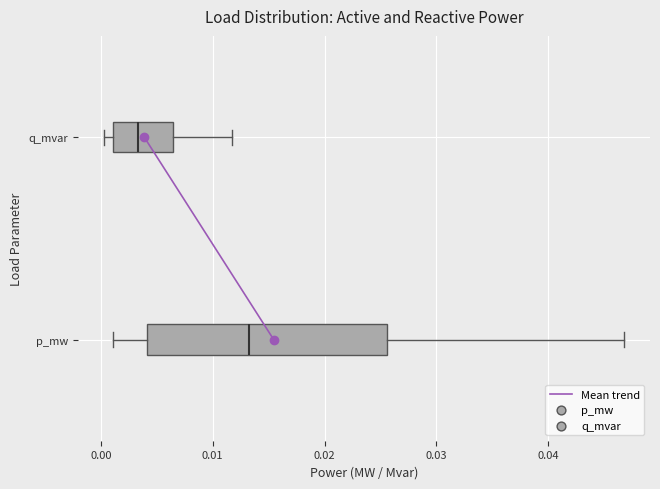

Reading bottom to top, read every box against the x-axis: the position of its median line, the range the box covers, and the ends of its whiskers. The values are not printed on the chart, so give them approximately, as read against the axis.

p_mw: median 0.013, box 0.004 to 0.026, whiskers 0.001 to 0.047
q_mvar: median 0.003, box 0.001 to 0.006, whiskers 0.000 to 0.012